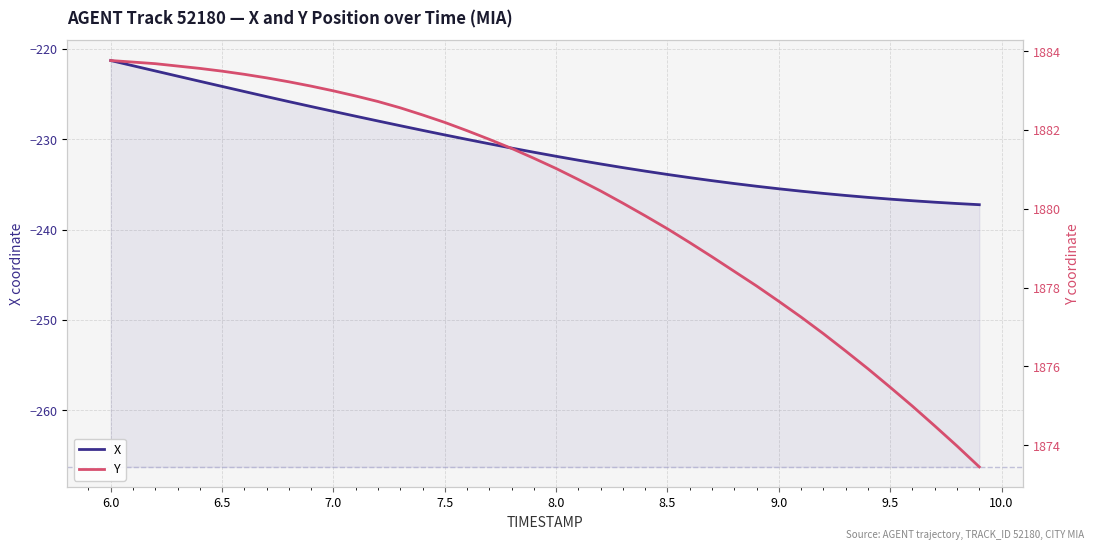

What is the spread (max minus min) of values at 7.5?

2111.7